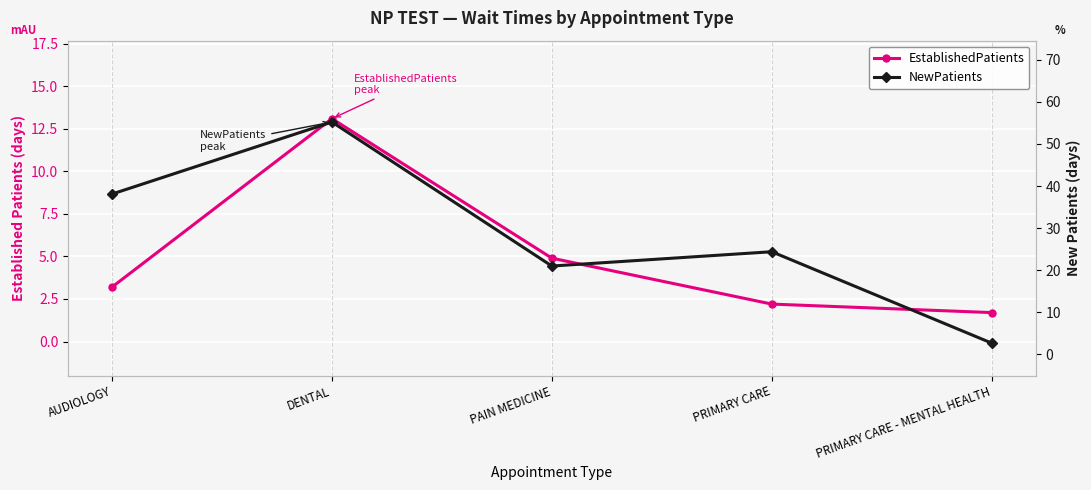

Which series has the largest range (max minus min)?

NewPatients